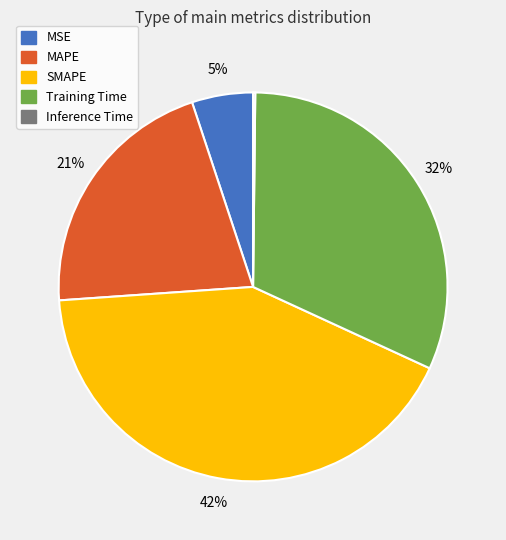

Do Training Time and MAPE together represent more than half of the pie?

Yes